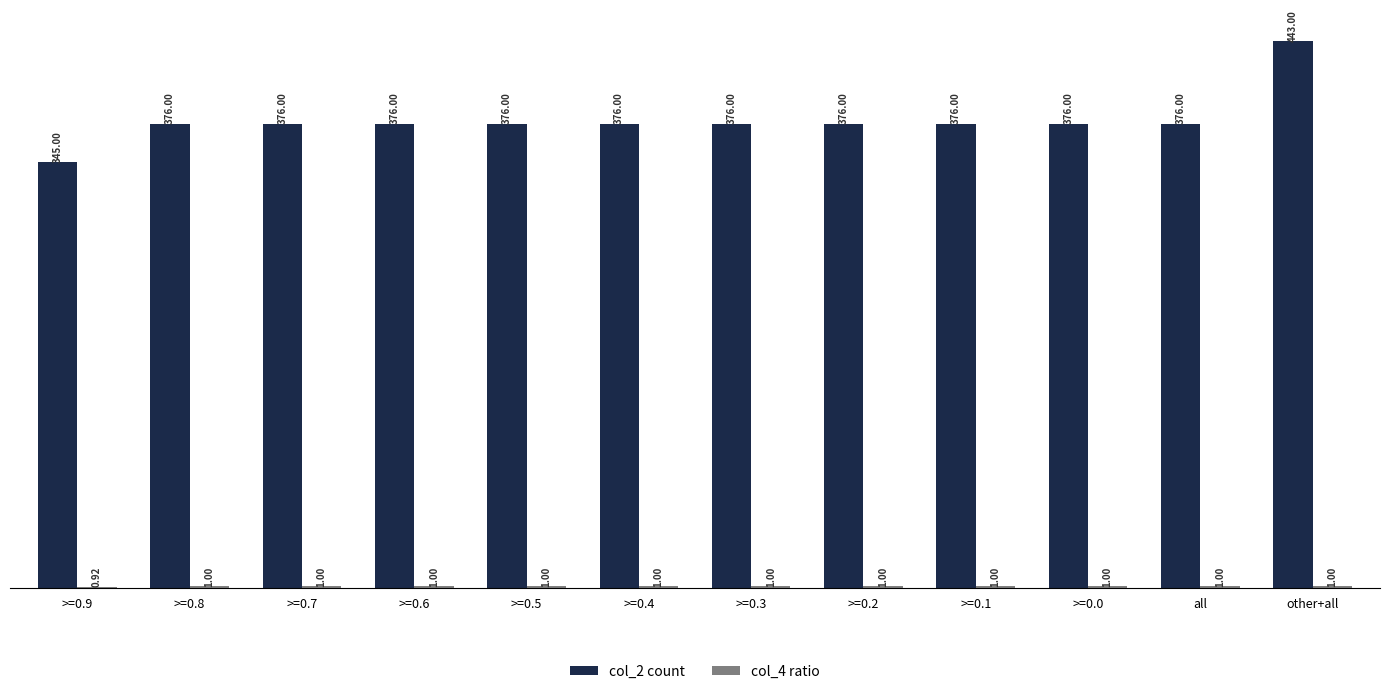

At which label does col_2 count reach its peak?

other+all